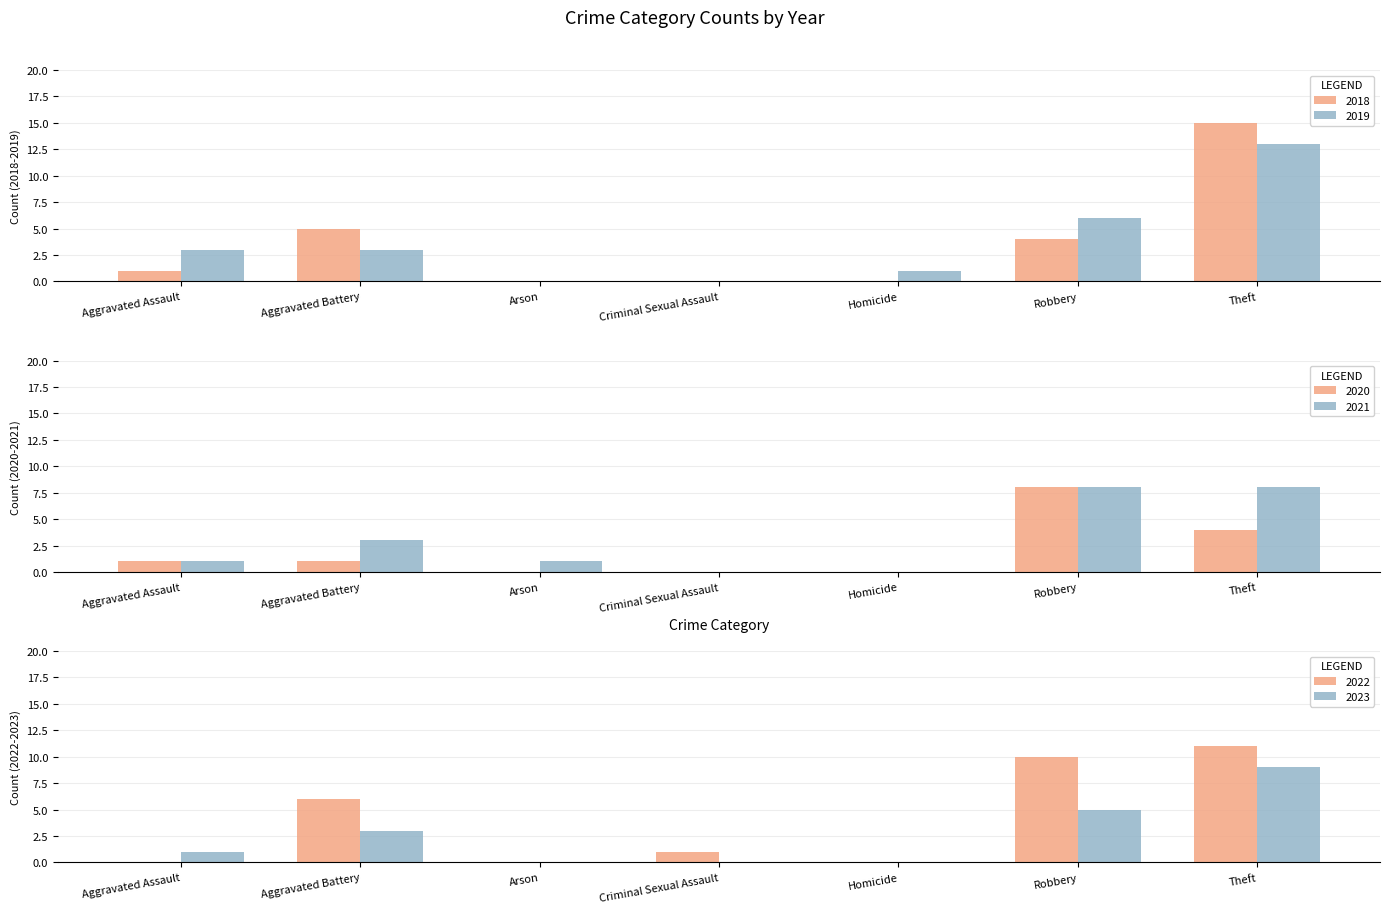

How many bars are there in total?

42